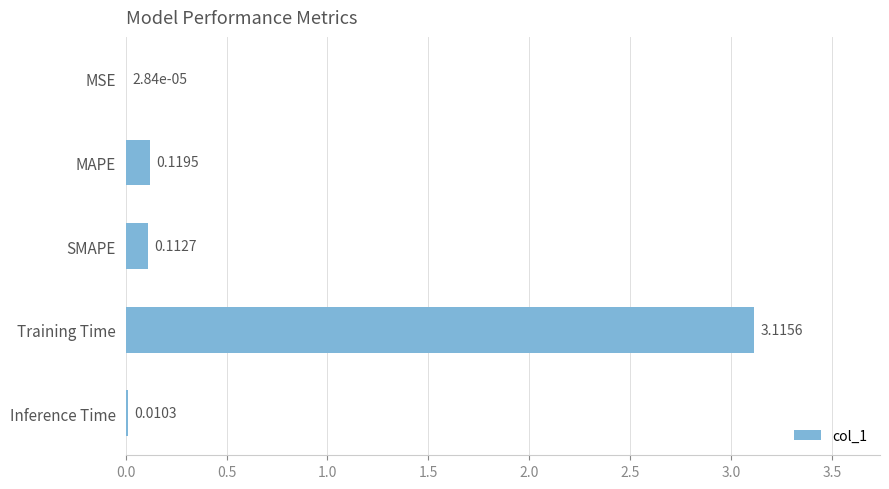

Which has a higher value, SMAPE or MAPE?

MAPE